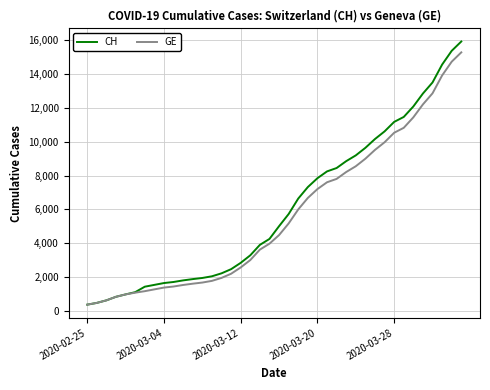

Which series has the largest range (max minus min)?

CH